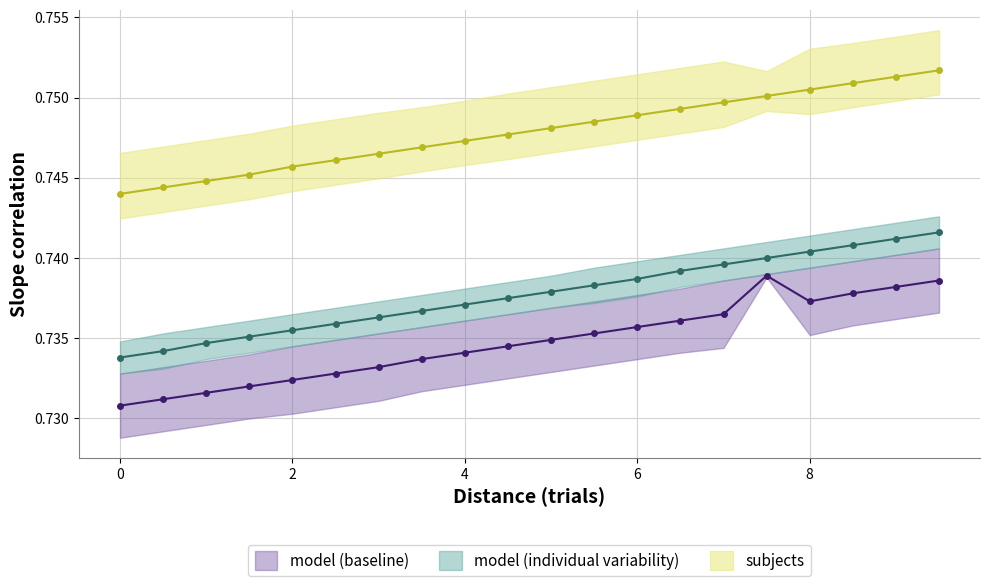

At which category is the sum across all series the highest?

9.5